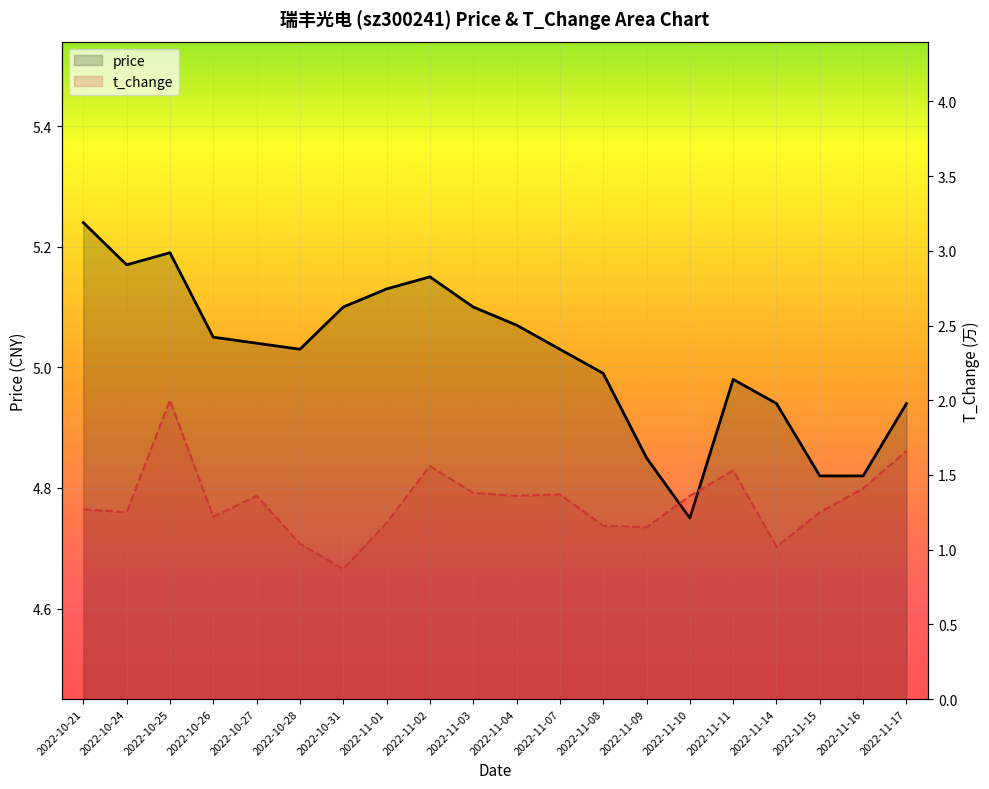

Which series has the largest total across all categories?

price